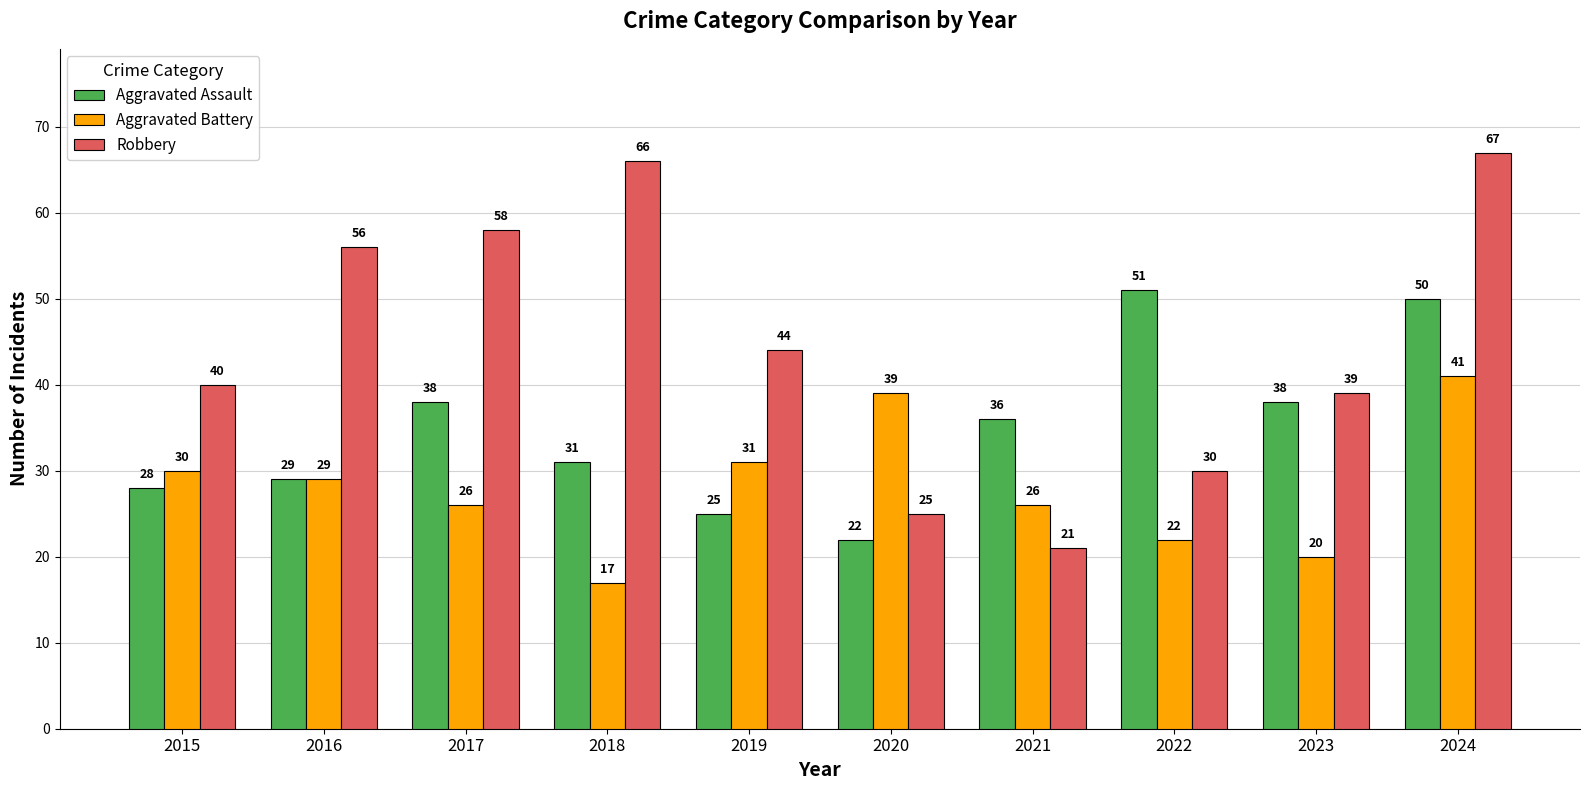

Which series has the widest spread of values?

Robbery